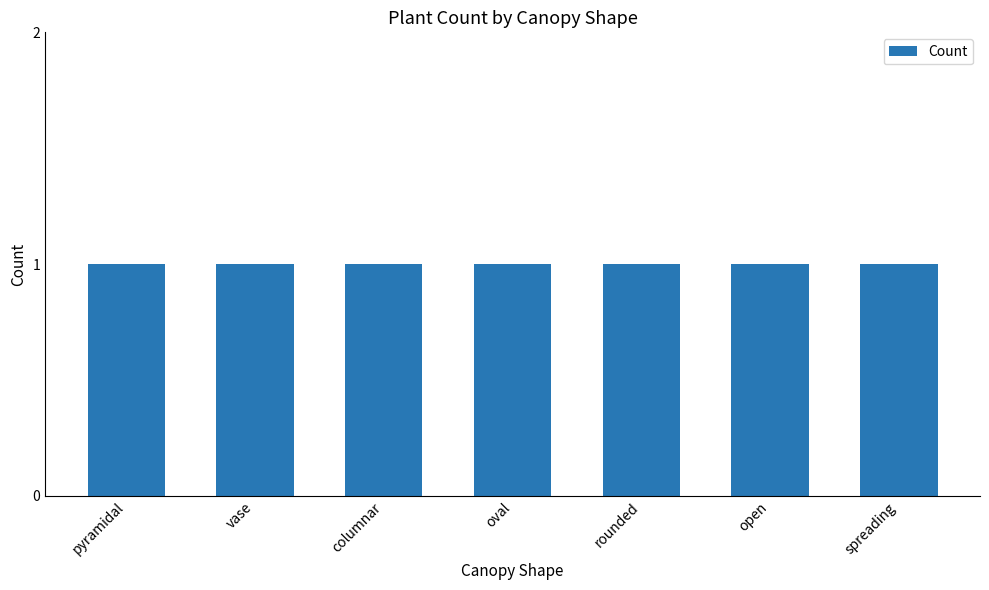

At which category does the chart reach its peak across all series?

rounded